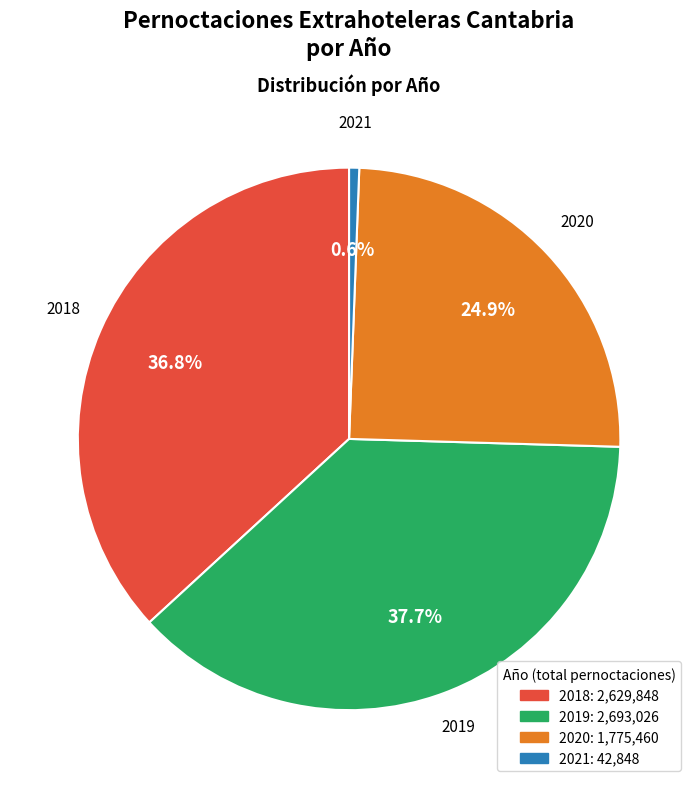

Which has a higher value, 2020 or 2019?

2019